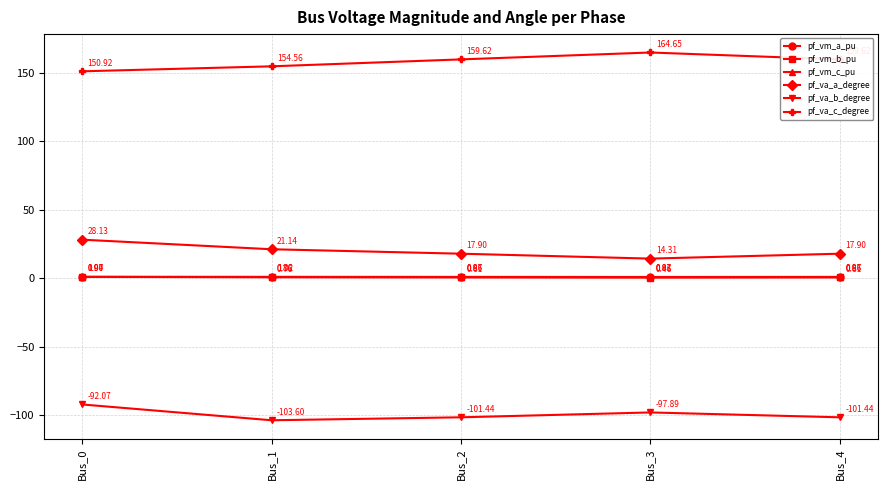

In pf_va_c_degree, how many points are higher than both neighbors (excluding endpoints)?

1